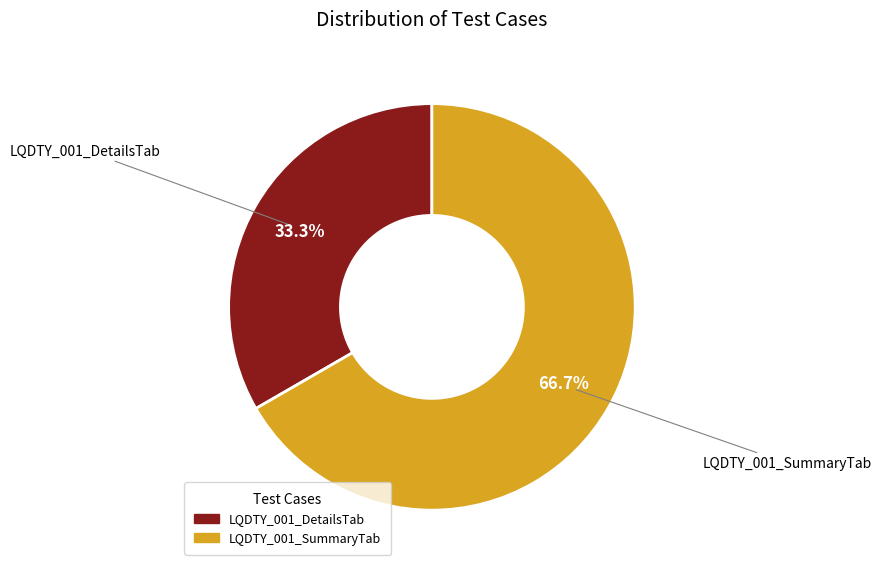

Between LQDTY_001_SummaryTab and LQDTY_001_DetailsTab, which is larger?

LQDTY_001_SummaryTab